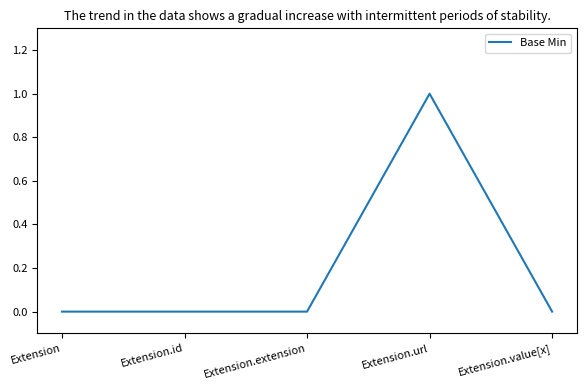

Count the values in the range 0 to 1.

5